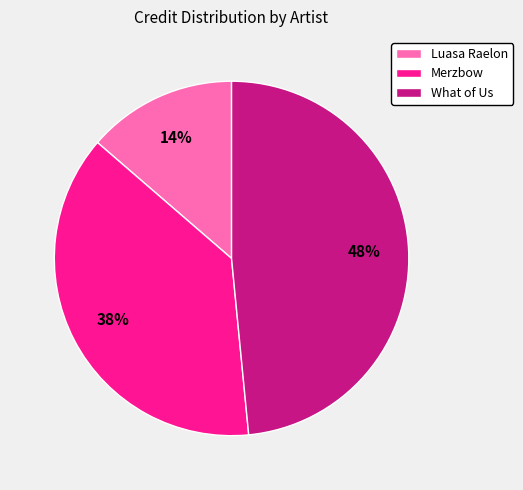

How many slices are in this pie chart?

3